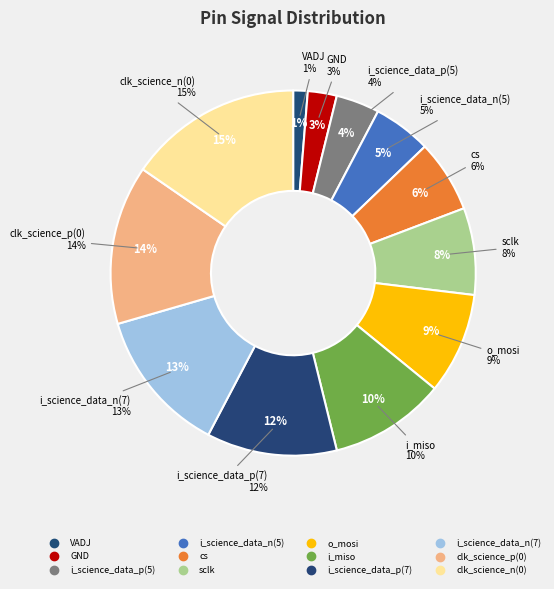

True or false: sclk accounts for 8% of the total.

True